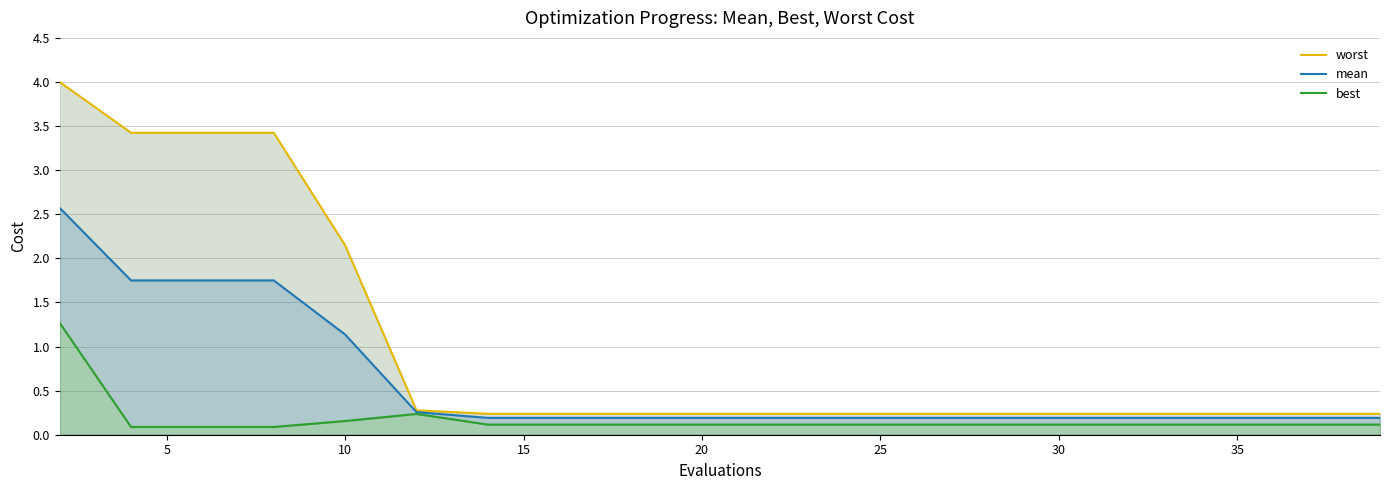

Reading left to right, extract all data points from this chart.

worst: 4.0	3.4	3.4	3.4	2.1	0.3	0.2	0.2	0.2	0.2	0.2	0.2	0.2	0.2	0.2	0.2	0.2	0.2	0.2	0.2
mean: 2.6	1.7	1.7	1.7	1.1	0.3	0.2	0.2	0.2	0.2	0.2	0.2	0.2	0.2	0.2	0.2	0.2	0.2	0.2	0.2
best: 1.3	0.1	0.1	0.1	0.2	0.2	0.1	0.1	0.1	0.1	0.1	0.1	0.1	0.1	0.1	0.1	0.1	0.1	0.1	0.1